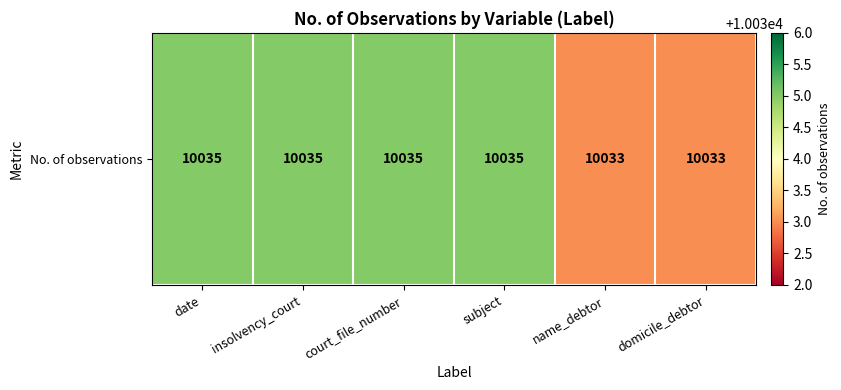

List the labels in order of value, smallest first.

name_debtor, domicile_debtor, date, insolvency_court, court_file_number, subject